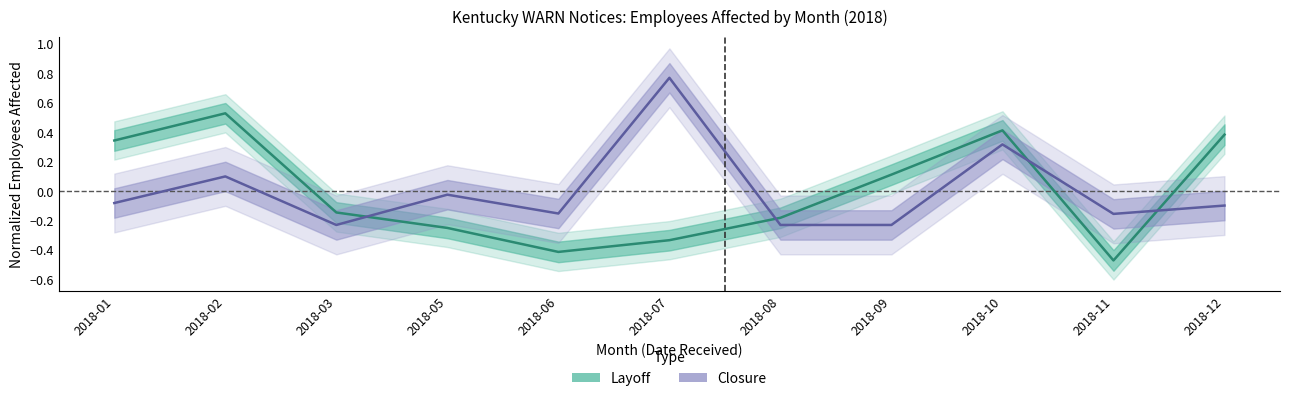

The Closure series shows -0.1 at 2018-11. True or false?

False